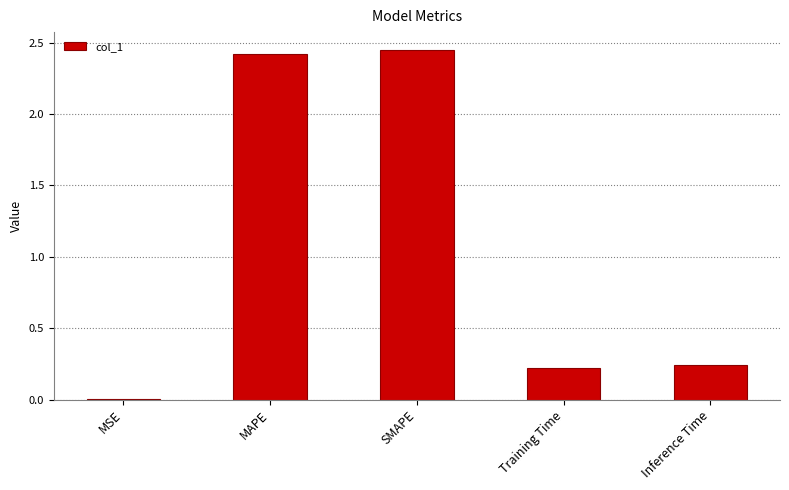

The chart shows a value of 0.4 at Training Time. True or false?

False